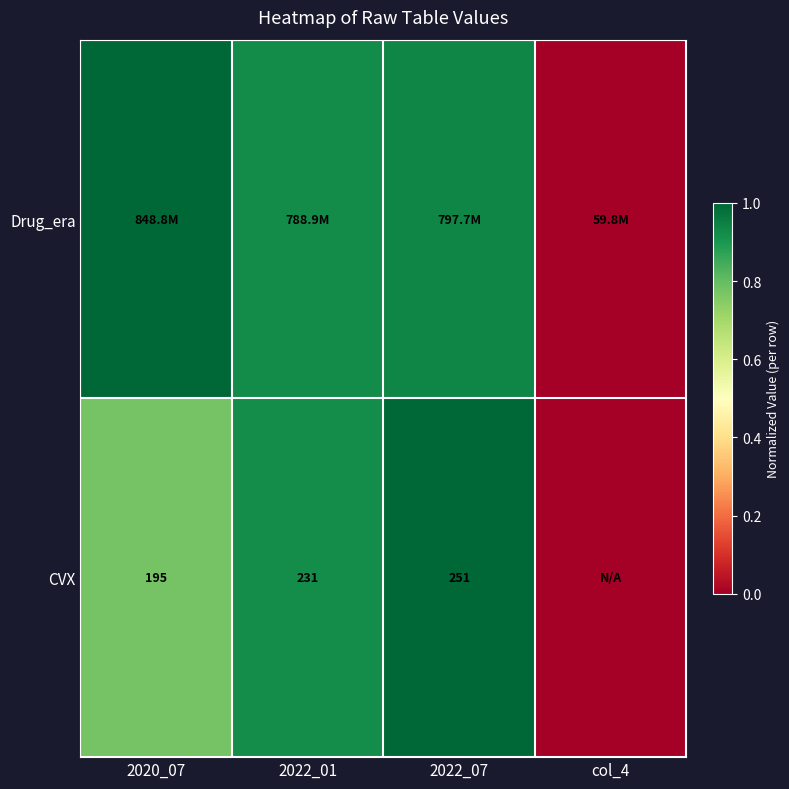

What is the difference between the Drug_era values at col_4 and 2022_07?

0.9